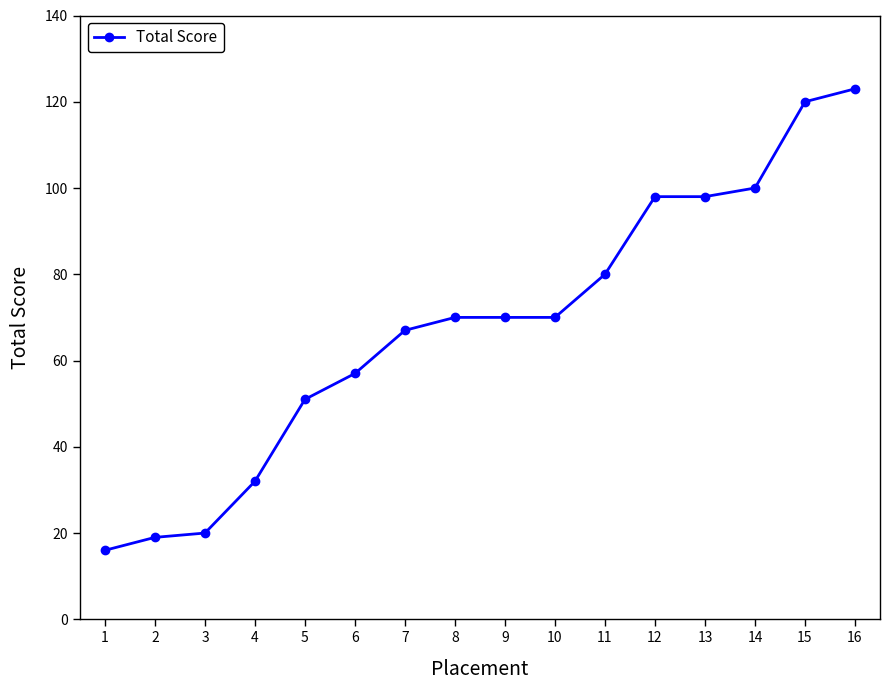

What is the difference between the maximum and second lowest values?

104